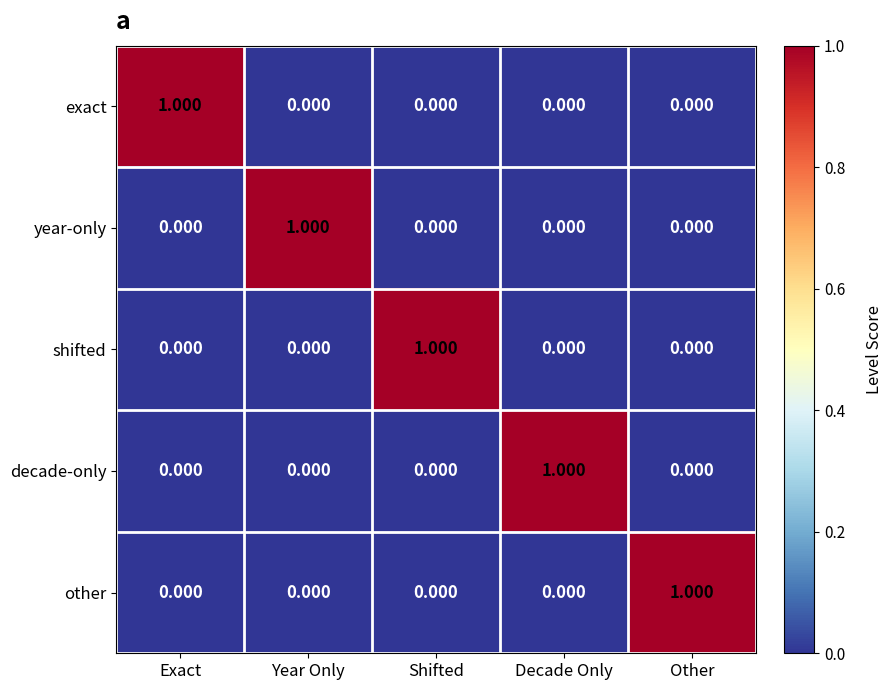

At which label does shifted reach its peak?

Shifted